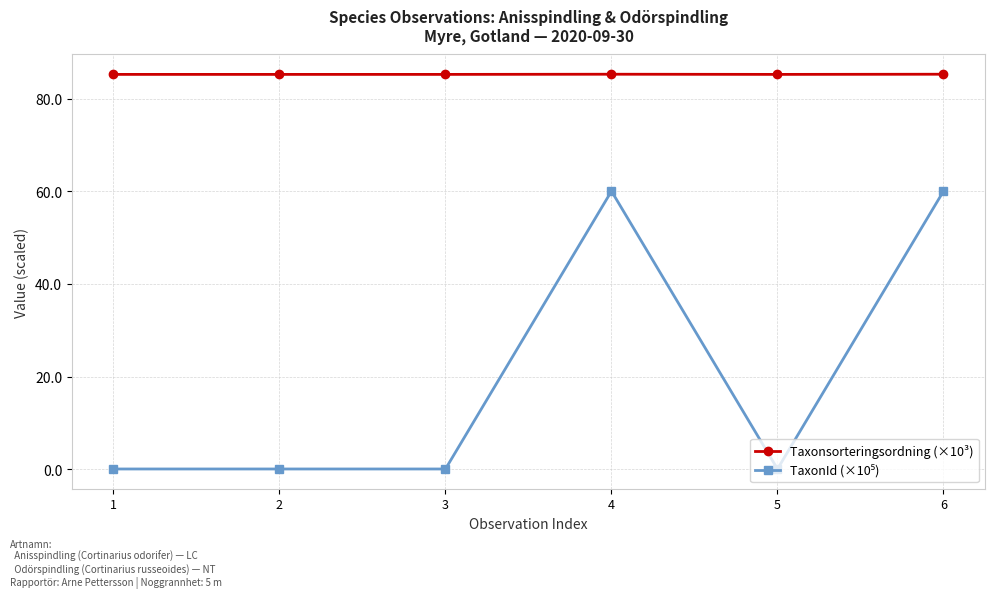

How many Taxonsorteringsordning (×10³) values are between 85 and 86?

6